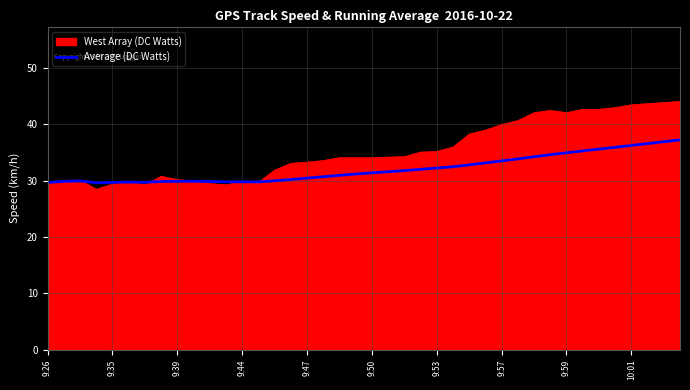

List the series in order of their overall mean, highest first.

West Array (DC Watts), Average (DC Watts)